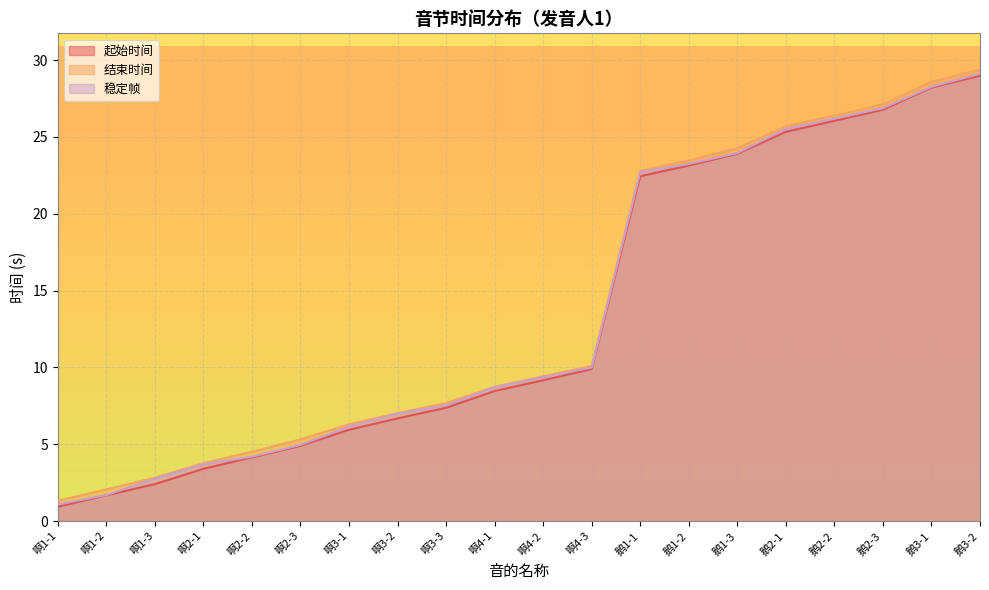

What is the value of the 起始时间 point at the 17th from the left?

26.1